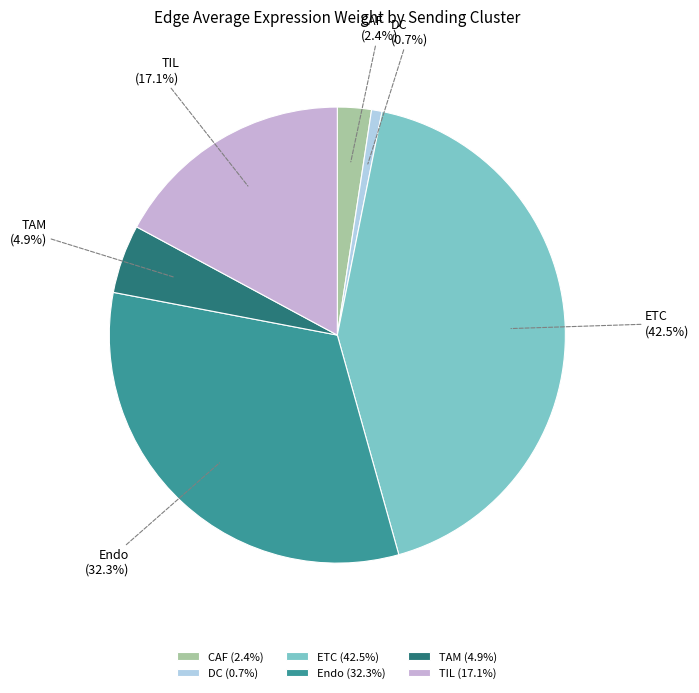

Does TAM represent more than half of the total?

No